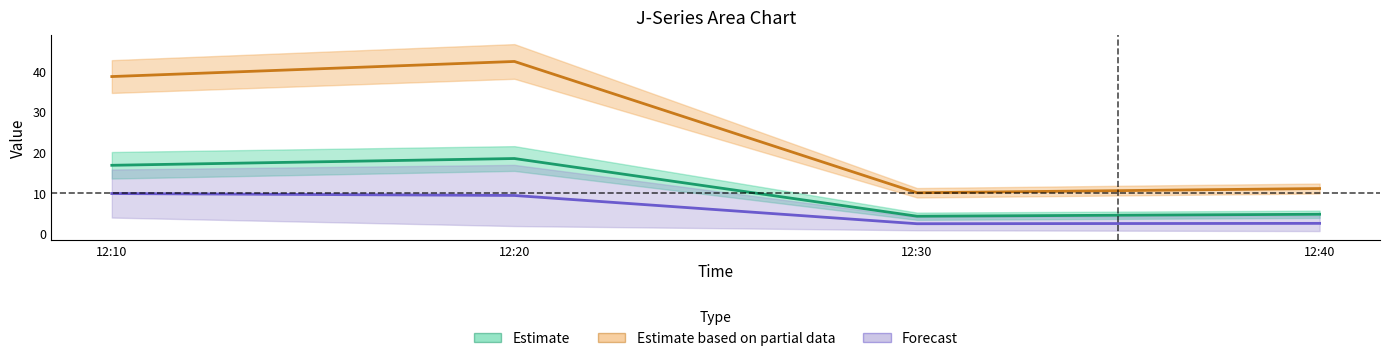

True or false: J1 and J4 cross at least once.

False